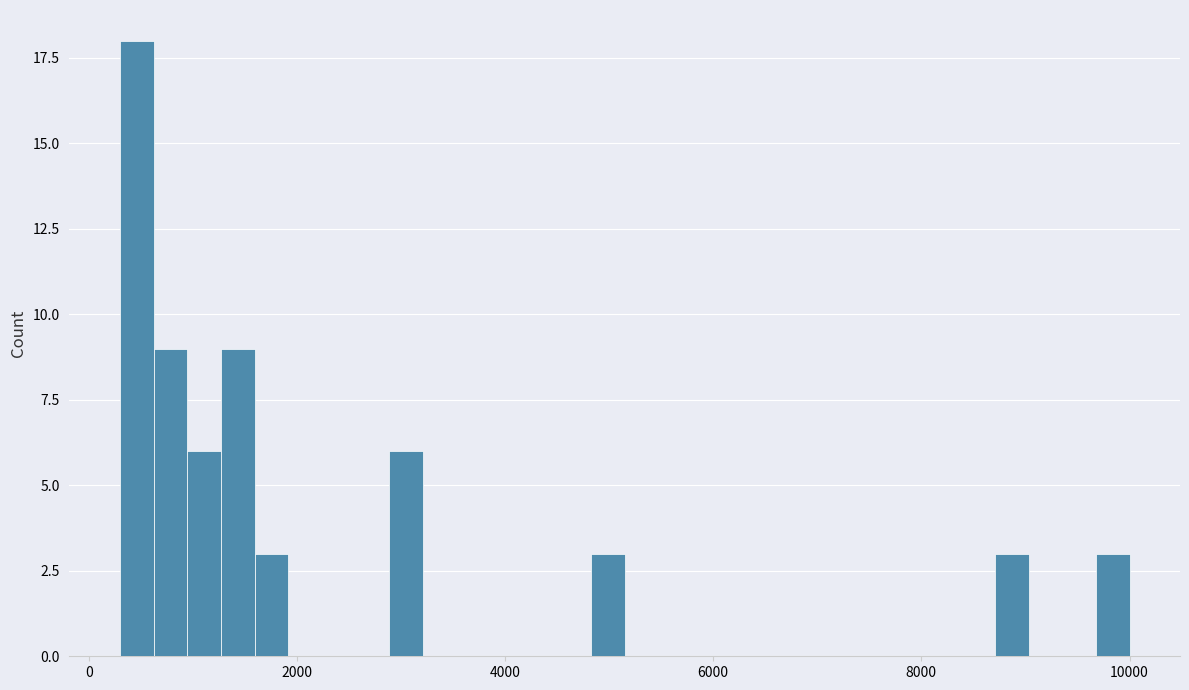

Around what value on the x-axis is the tallest bar? Give the approximate position of its centre, as read against the axis.

400